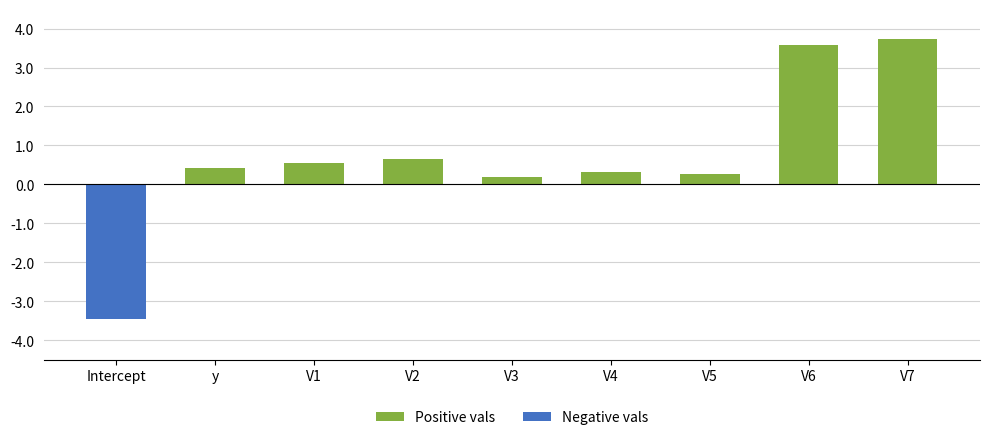

What is the value of the Positive vals bar at the 5th from the left?

0.2